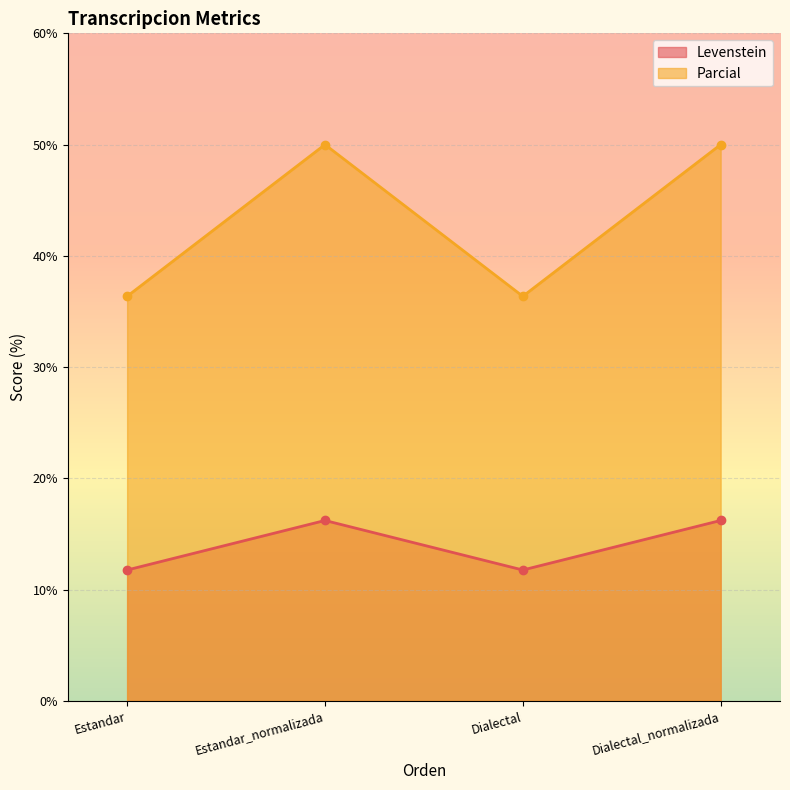

What are all the series names shown in the legend?

Levenstein, Parcial